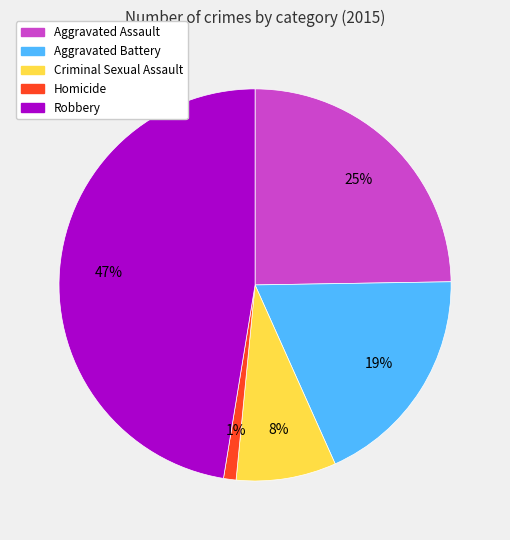

Which category has the smallest portion of the pie?

Homicide